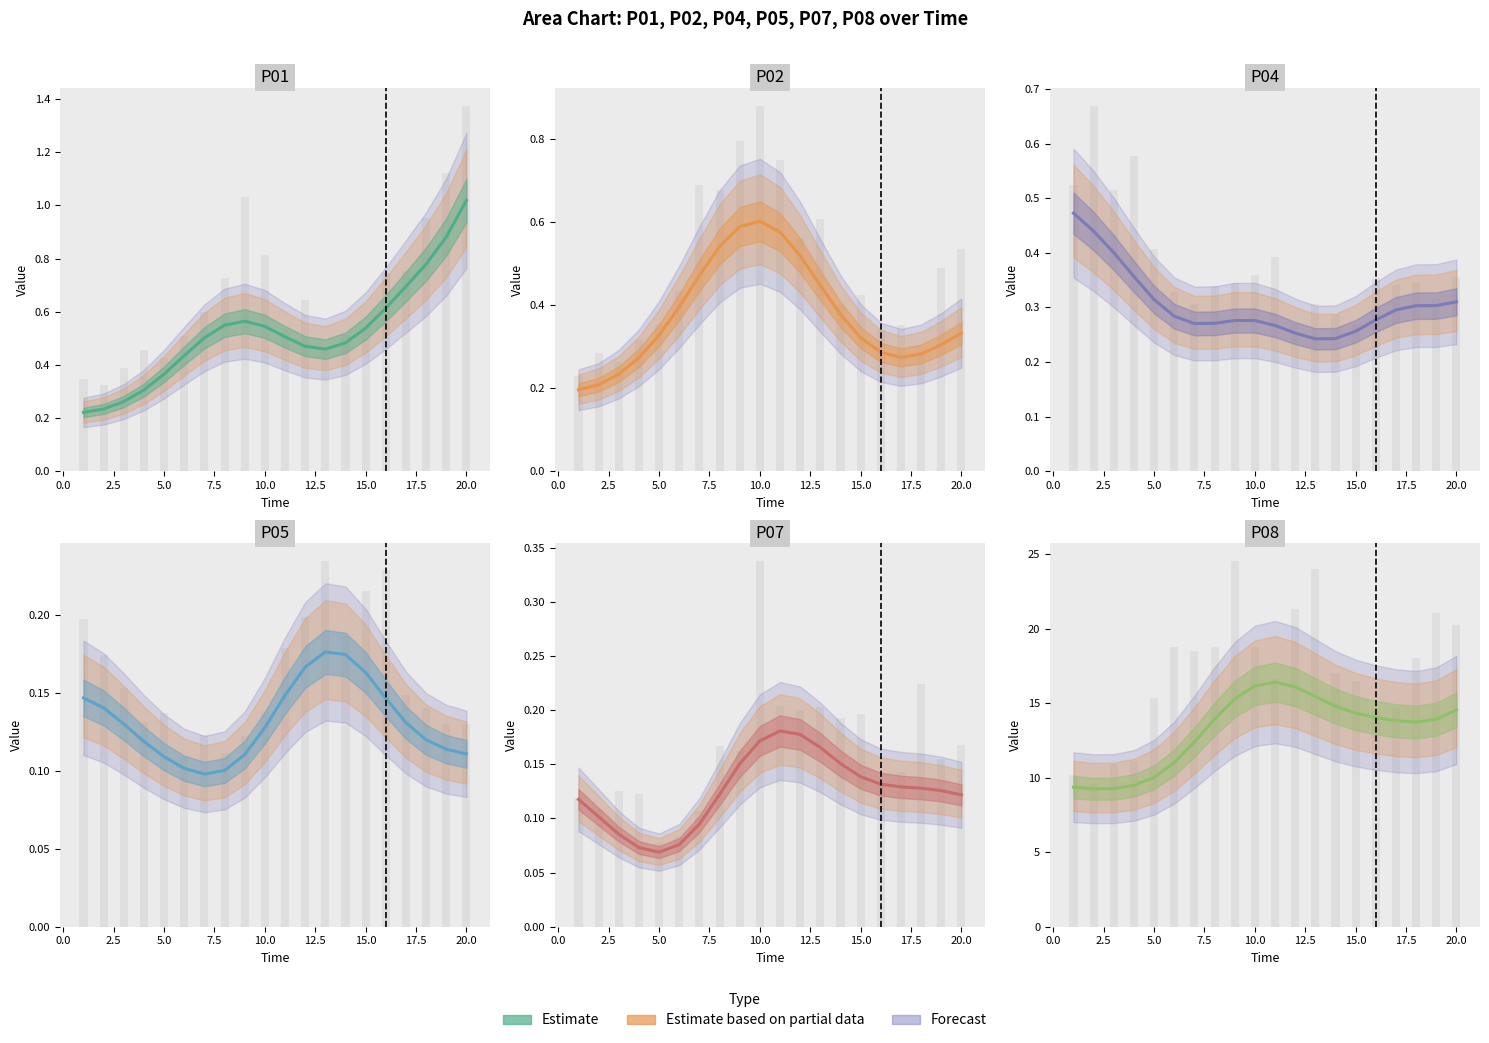

What is the difference between the second highest and second lowest values in the P07 series?

0.1